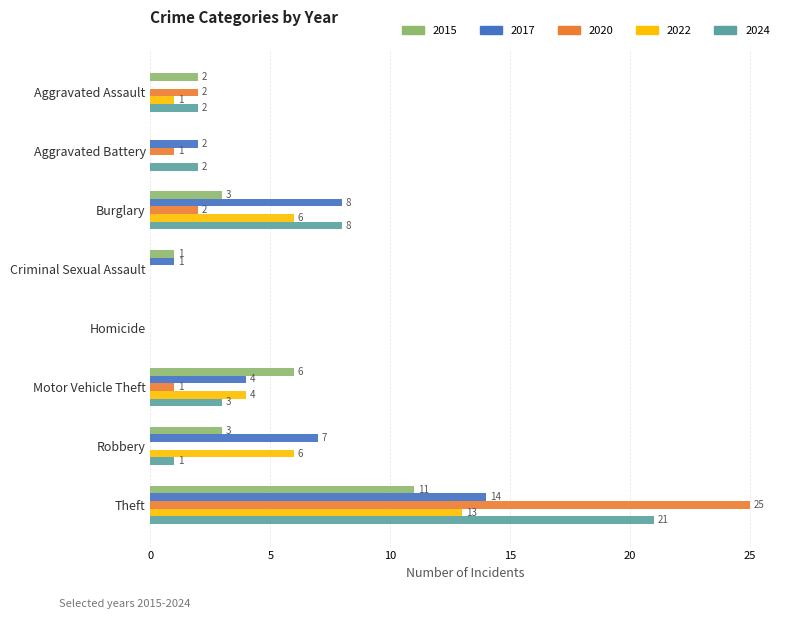

Which label corresponds to the largest value in the chart?

Theft